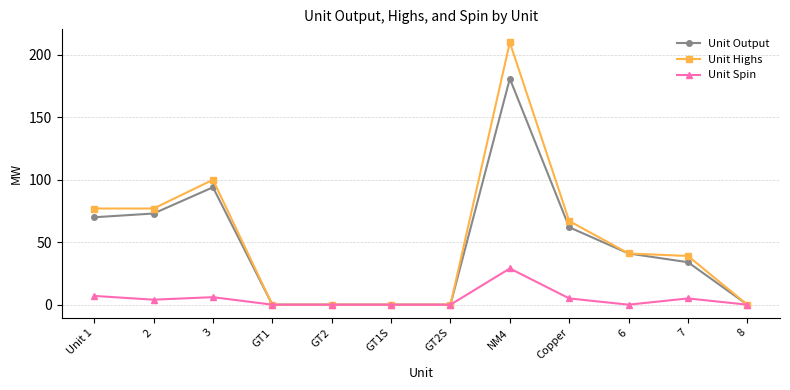

Does the chart have visible grid lines?

Yes